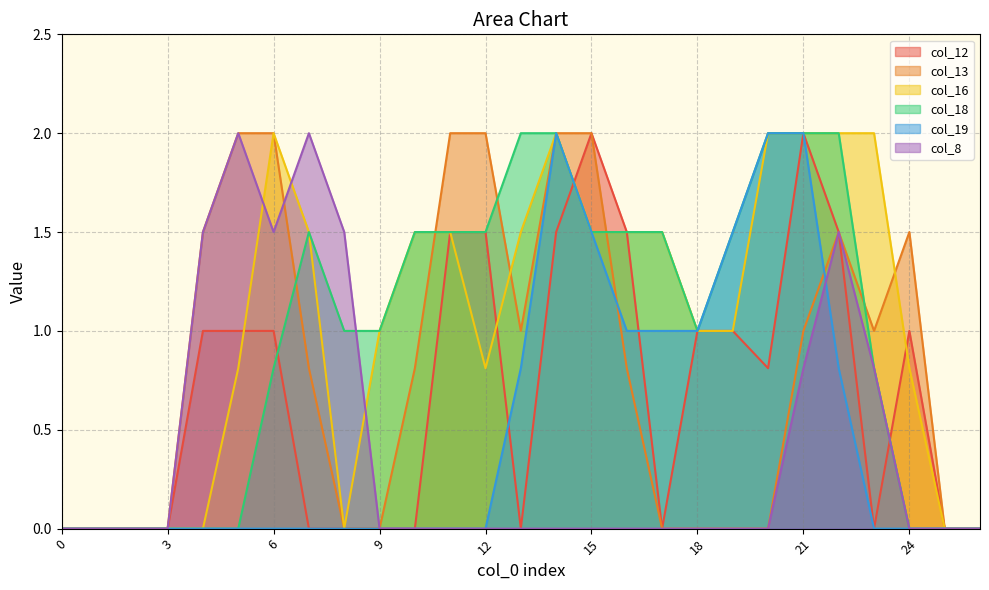

At which category does the chart reach its peak across all series?

15